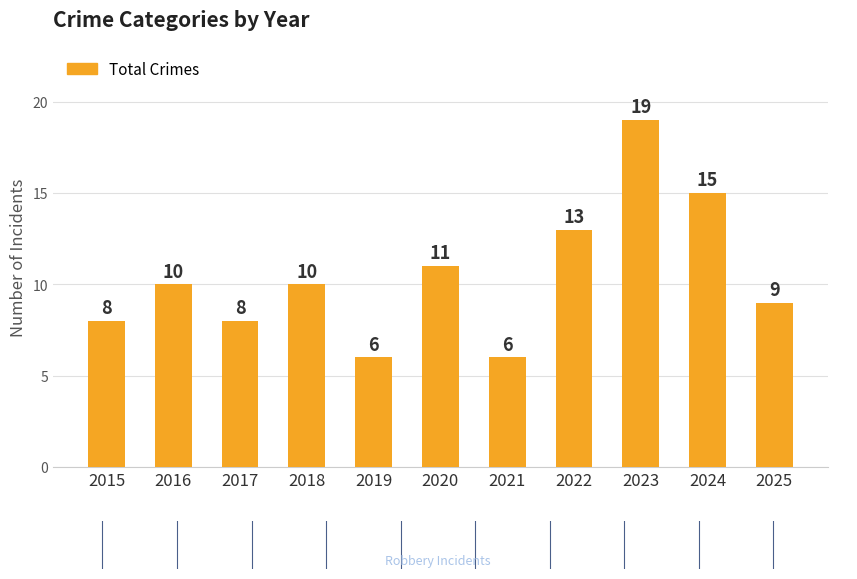

What is the average value?

10